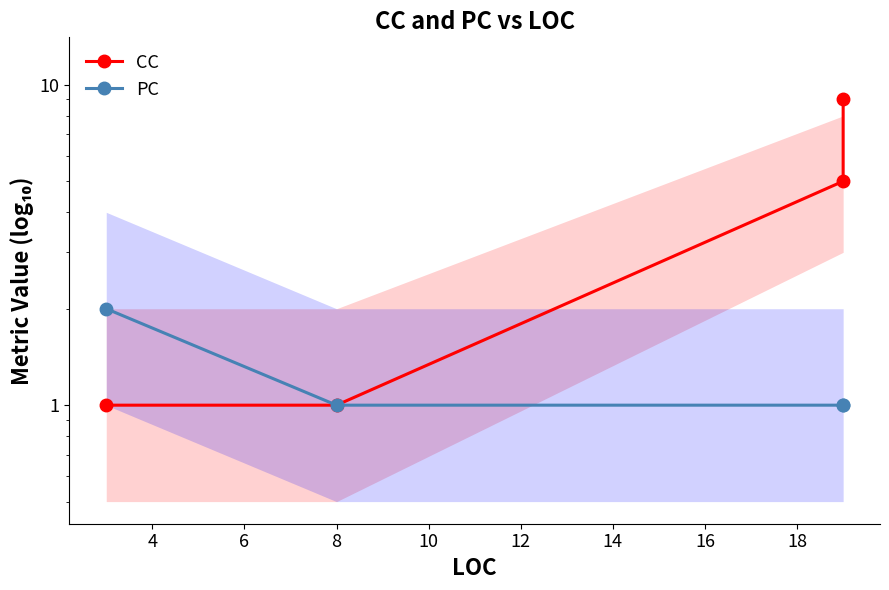

How many categories are shown in the chart?

4